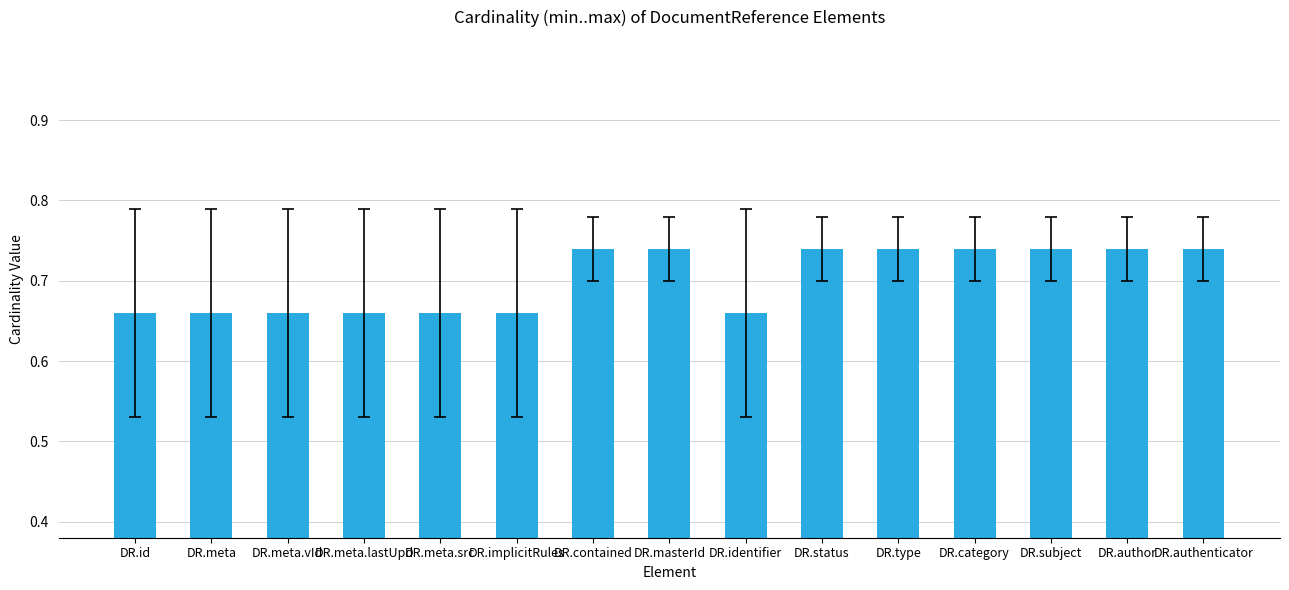

True or false: the data shows 0.4 at DR.contained.

False